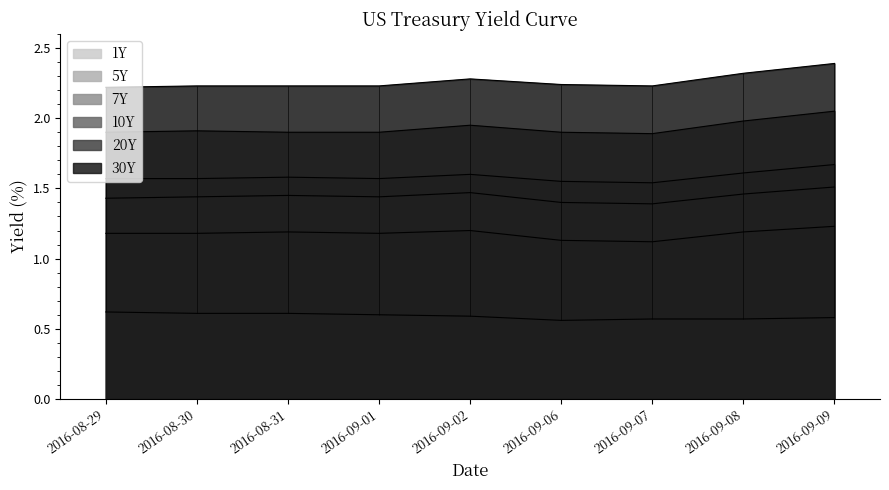

Where is the first local minimum for 30Y?

2016-09-07